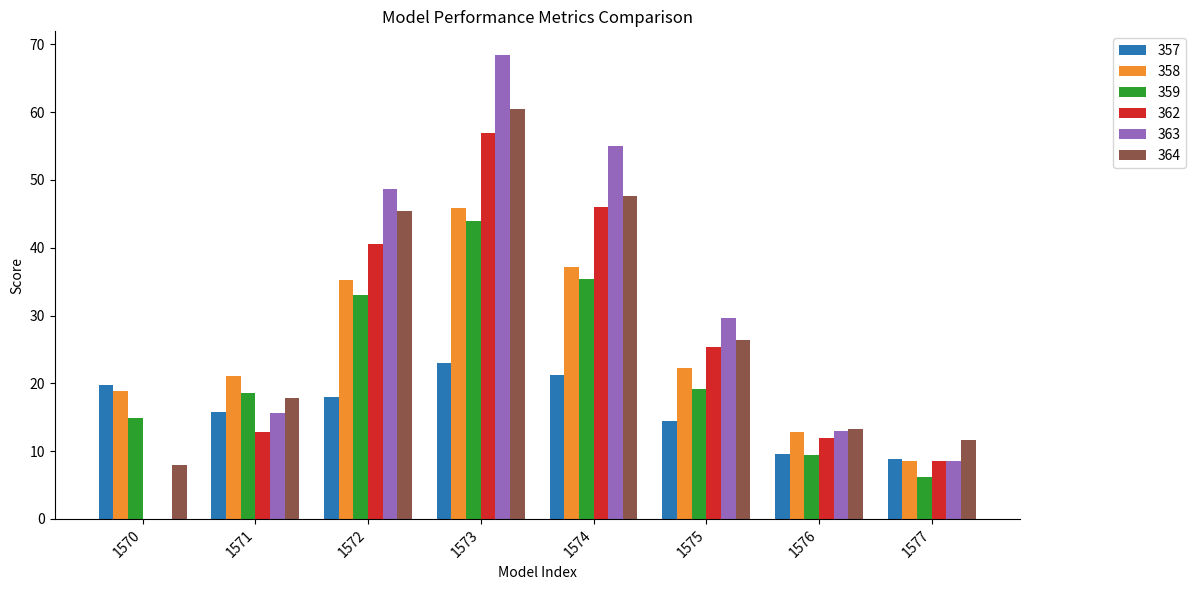

What is the average value of the 358 series?

25.2